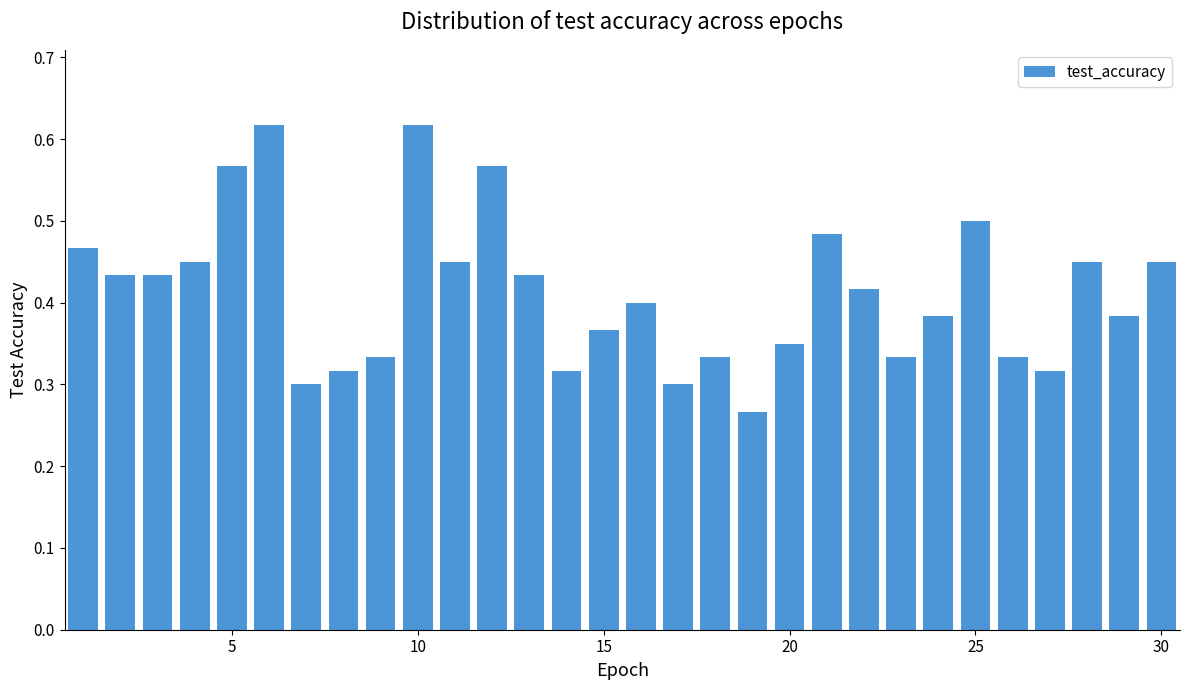

What is the sum of all values?

12.4